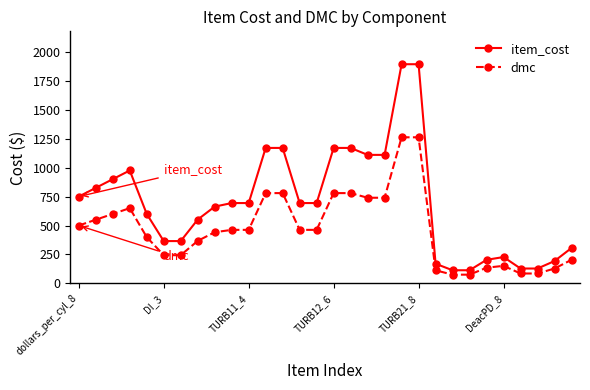

What is the maximum value shown in the chart?

1892.0